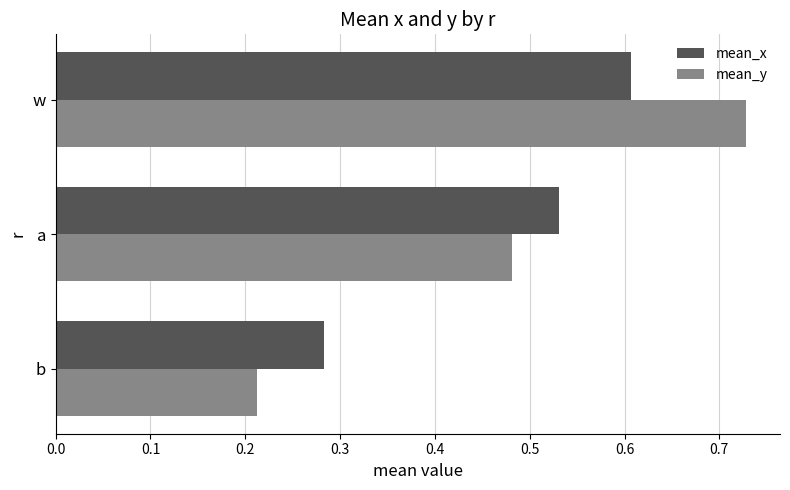

What is the sum of all mean_x values?

1.4